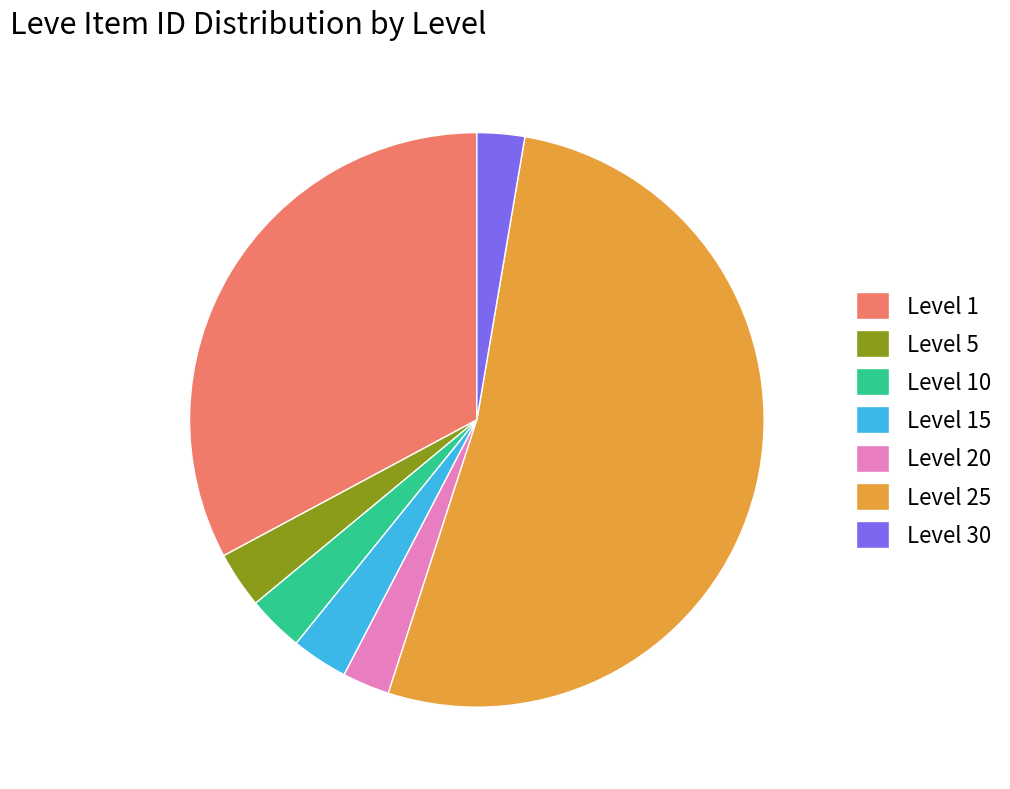

Count the number of slices in the pie.

7